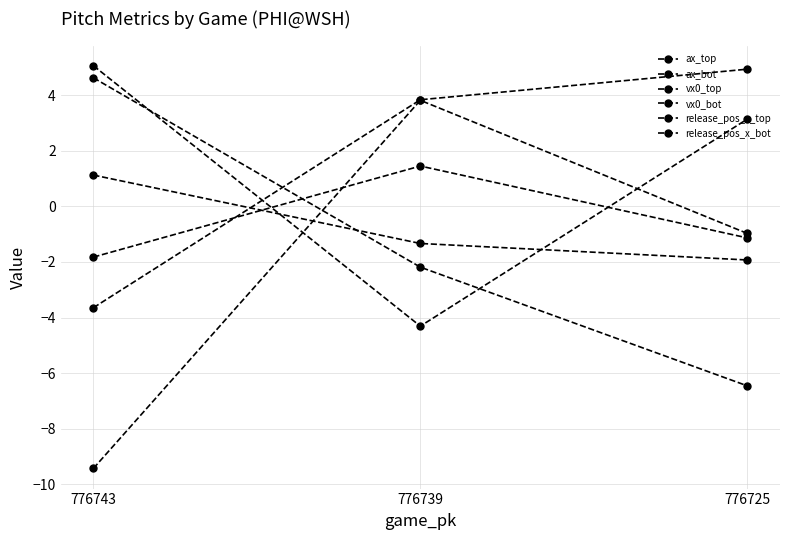

Which category has the lowest value in the release_pos_x_top series?

776743